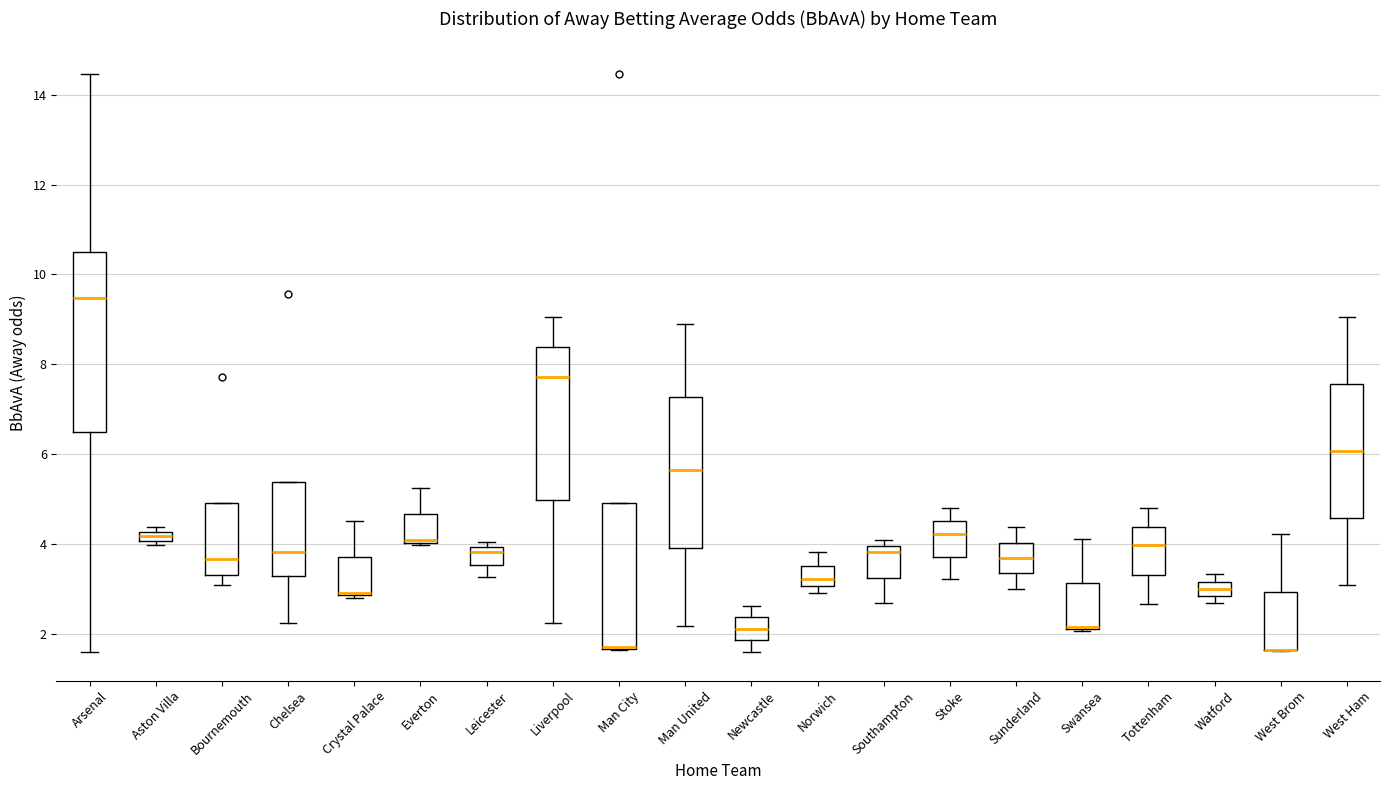

Which box is the tallest, from its lower edge to its upper edge?

Arsenal